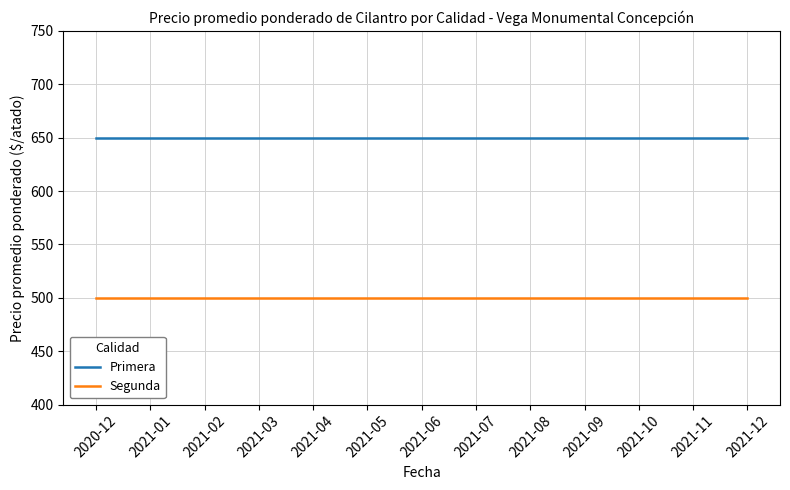

Is the value of Primera at 2021-08 greater than the value of Segunda at 2021-12?

Yes